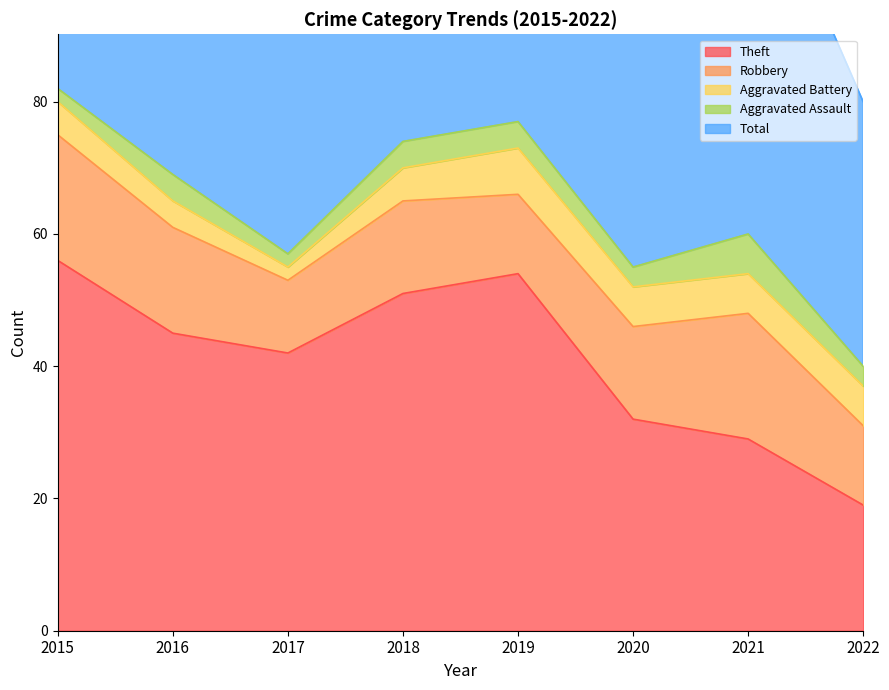

At which label does Aggravated Assault first exceed 4?

2021